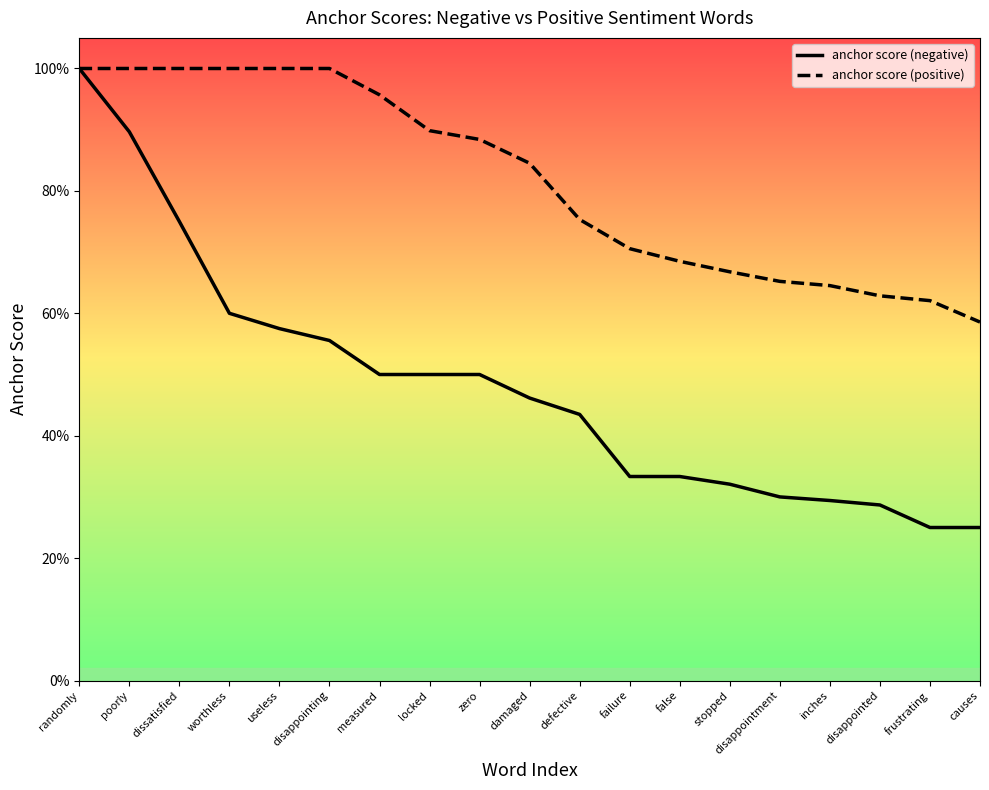

Does the chart display data point markers on the line(s)?

No